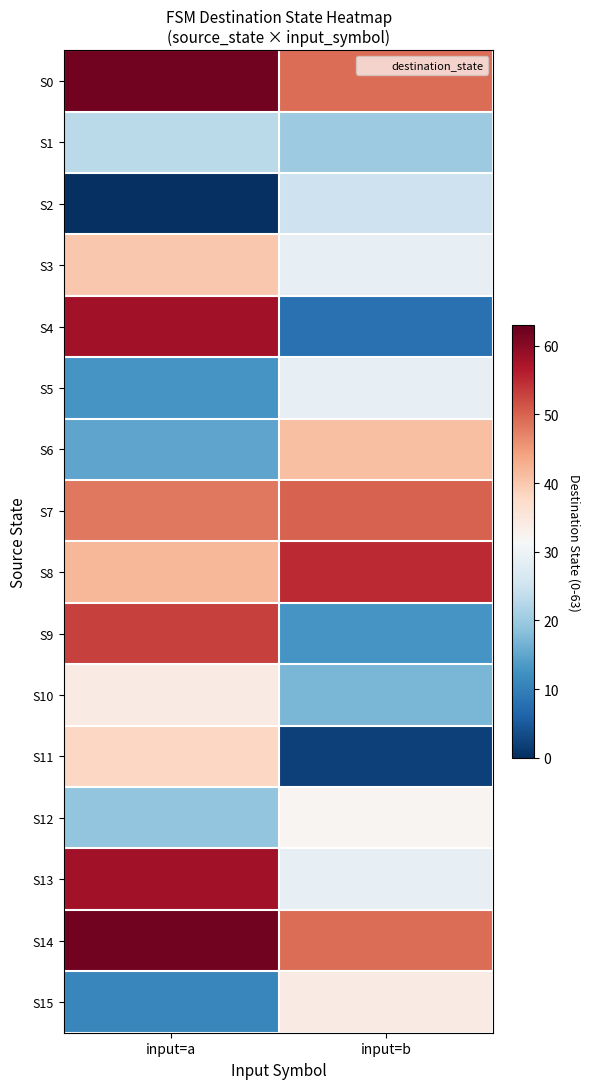

Which series changed the most between input=a and input=b?

S4